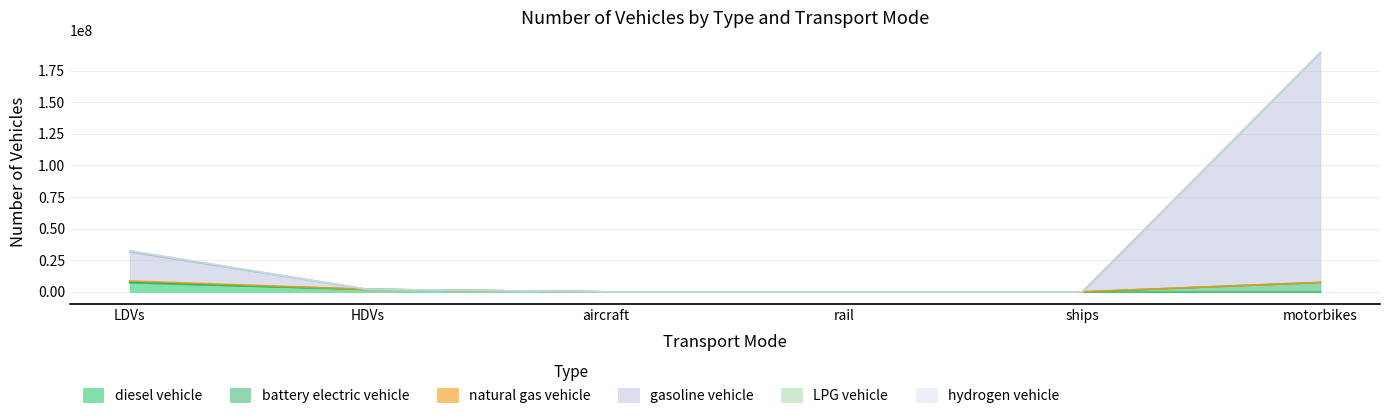

Which category has the highest value in the diesel vehicle series?

LDVs